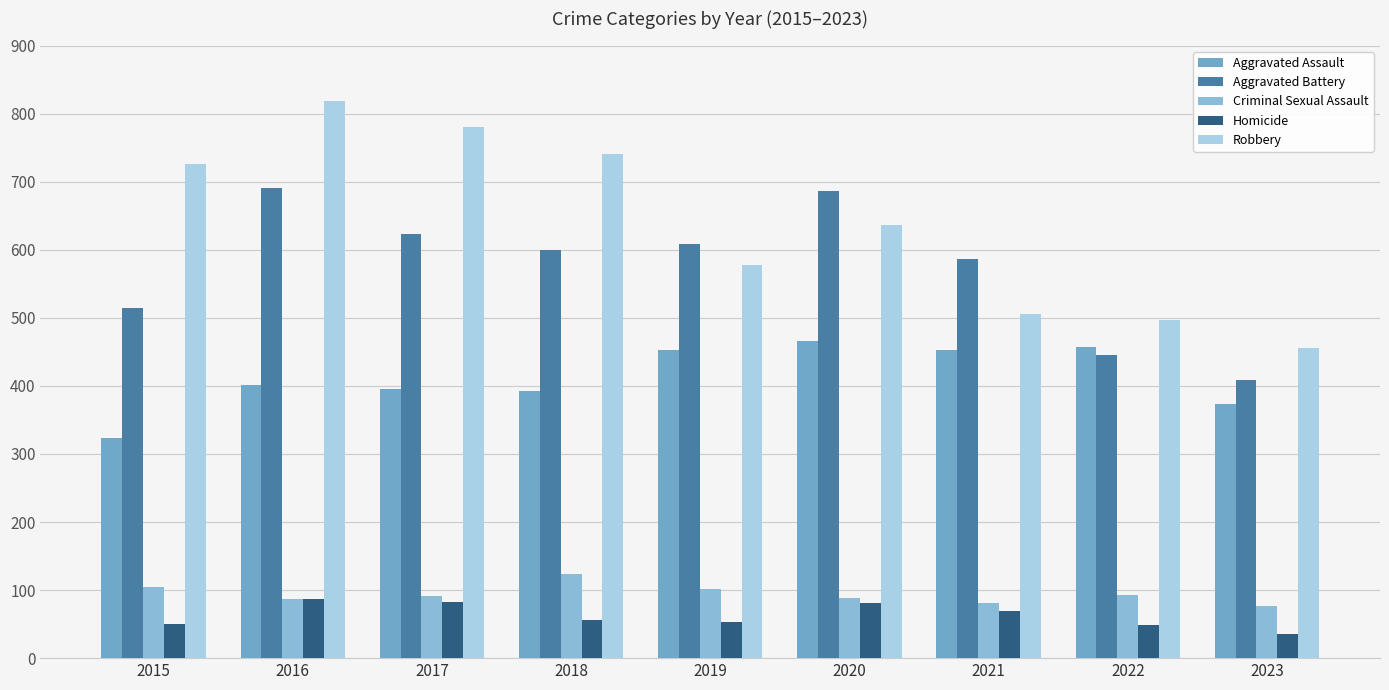

Reading left to right, what are all the values shown in this chart?

Aggravated Assault: 2015=323	2016=402	2017=396	2018=392	2019=452	2020=466	2021=452	2022=457	2023=373
Aggravated Battery: 2015=515	2016=691	2017=623	2018=600	2019=608	2020=686	2021=587	2022=445	2023=409
Criminal Sexual Assault: 2015=105	2016=87	2017=91	2018=123	2019=102	2020=89	2021=81	2022=93	2023=77
Homicide: 2015=50	2016=87	2017=82	2018=56	2019=53	2020=81	2021=69	2022=49	2023=35
Robbery: 2015=726	2016=819	2017=780	2018=741	2019=577	2020=637	2021=506	2022=497	2023=455